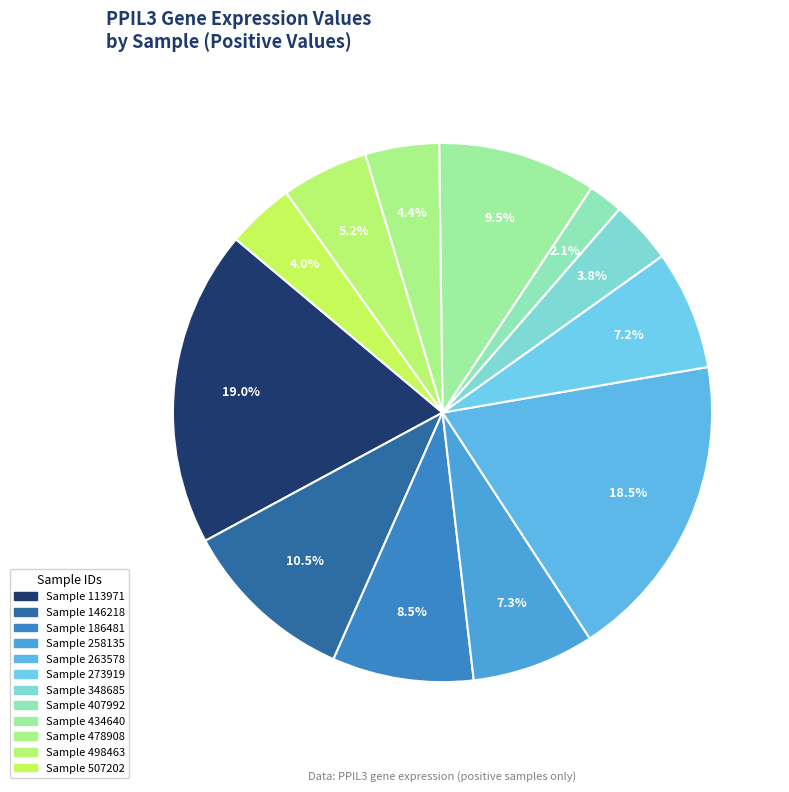

How many slices are in this pie chart?

12